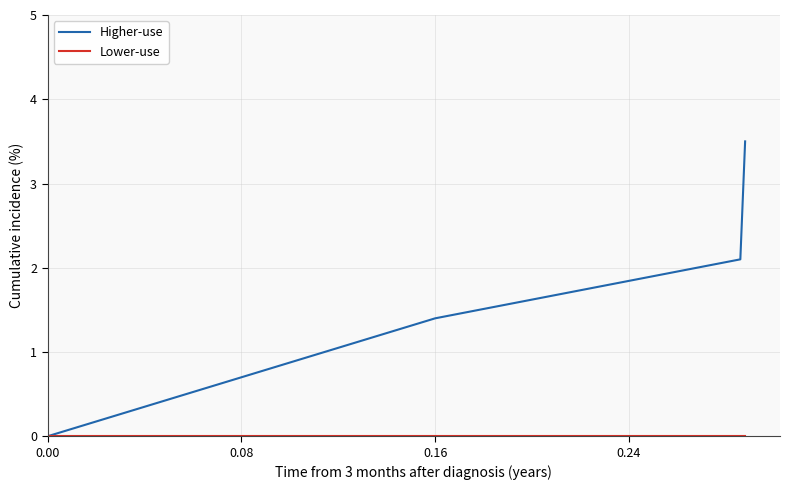

Which series has the widest spread of values?

Higher-use